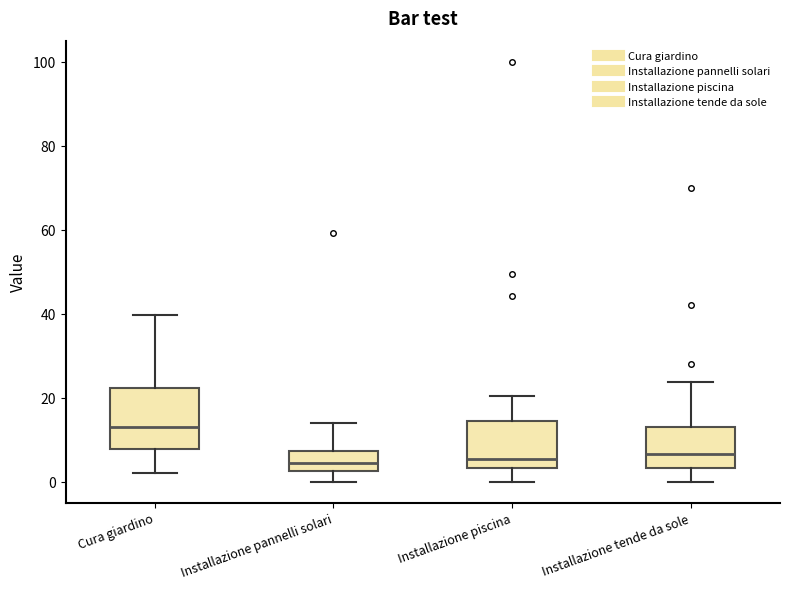

Reading left to right, transcribe this box plot: for each box, give where its median line is, the range the box spans, and where its two whiskers end, as read against the y-axis. The values are not printed on the chart, so give them approximately, as read against the axis.

Cura giardino: median 12, box 8 to 22, whiskers 2 to 40
Installazione pannelli solari: median 4, box 2 to 8, whiskers 0 to 14
Installazione piscina: median 6, box 4 to 14, whiskers 0 to 20
Installazione tende da sole: median 6, box 4 to 12, whiskers 0 to 24